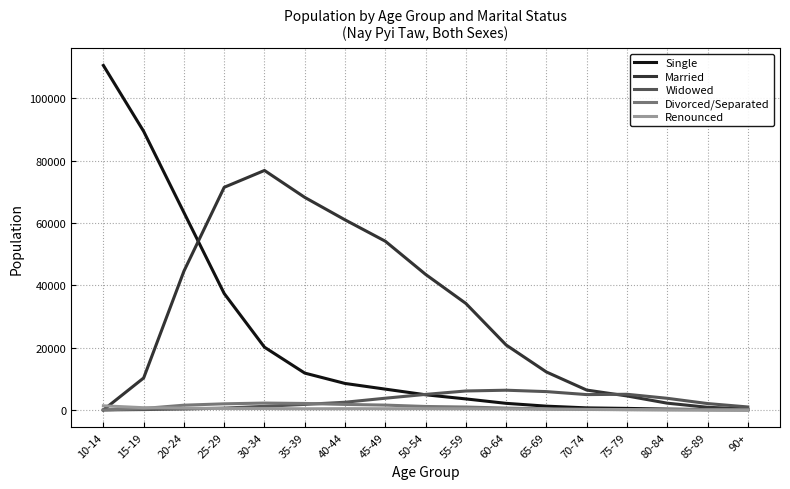

True or false: Renounced has a value of 399 at 45-49.

True